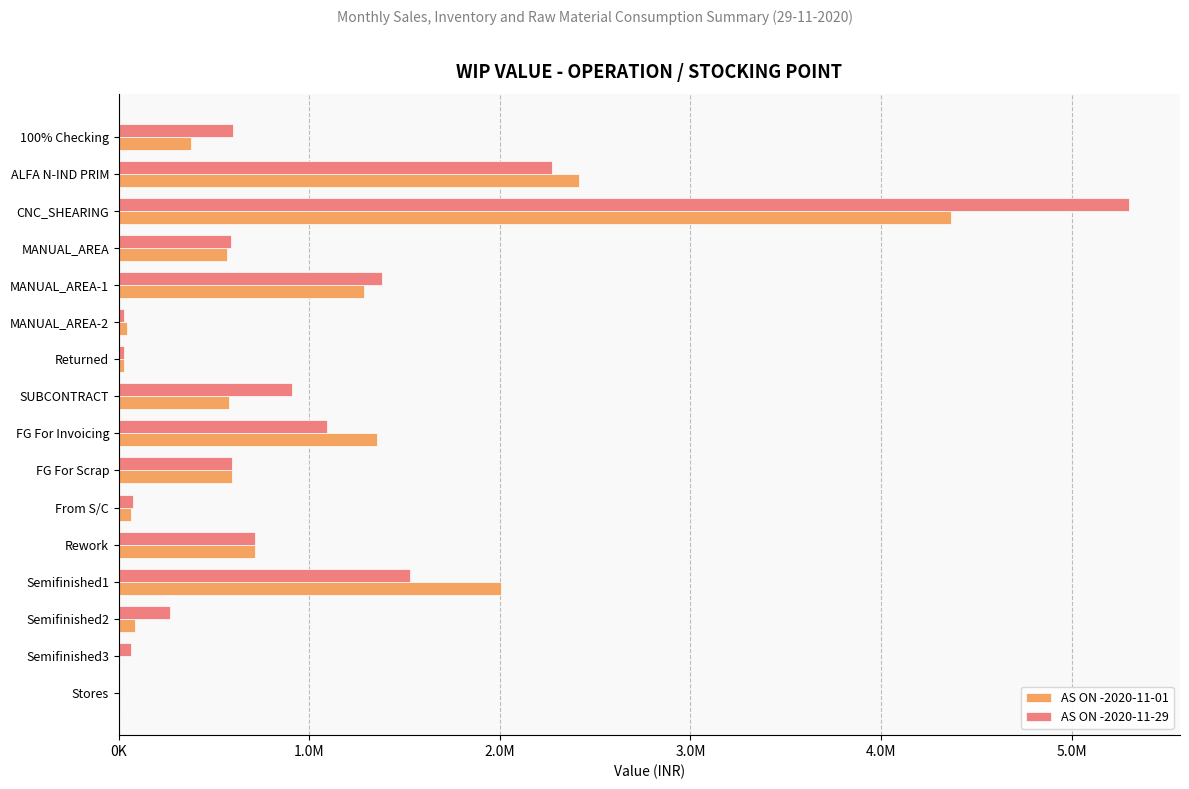

What are all the series names shown in the legend?

AS ON -2020-11-01, AS ON -2020-11-29